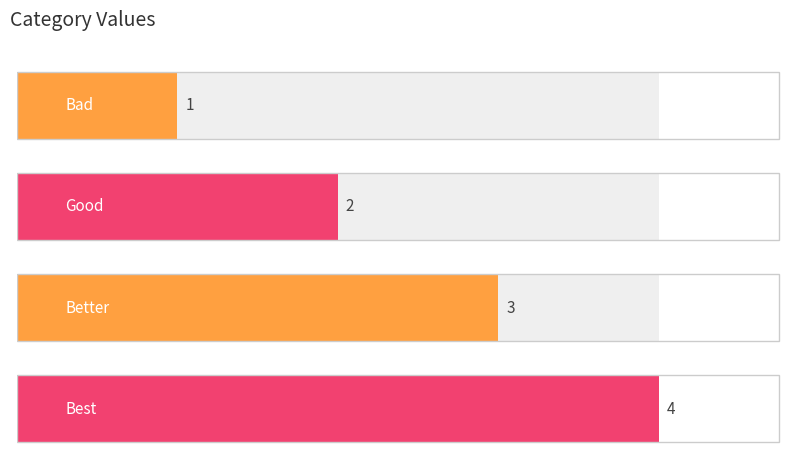

Where does the data first go above 3?

Best